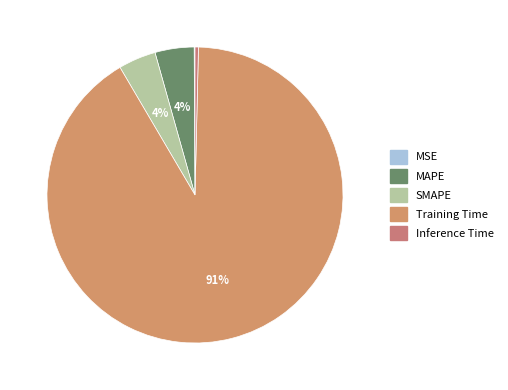

Which slice is the smallest?

MSE